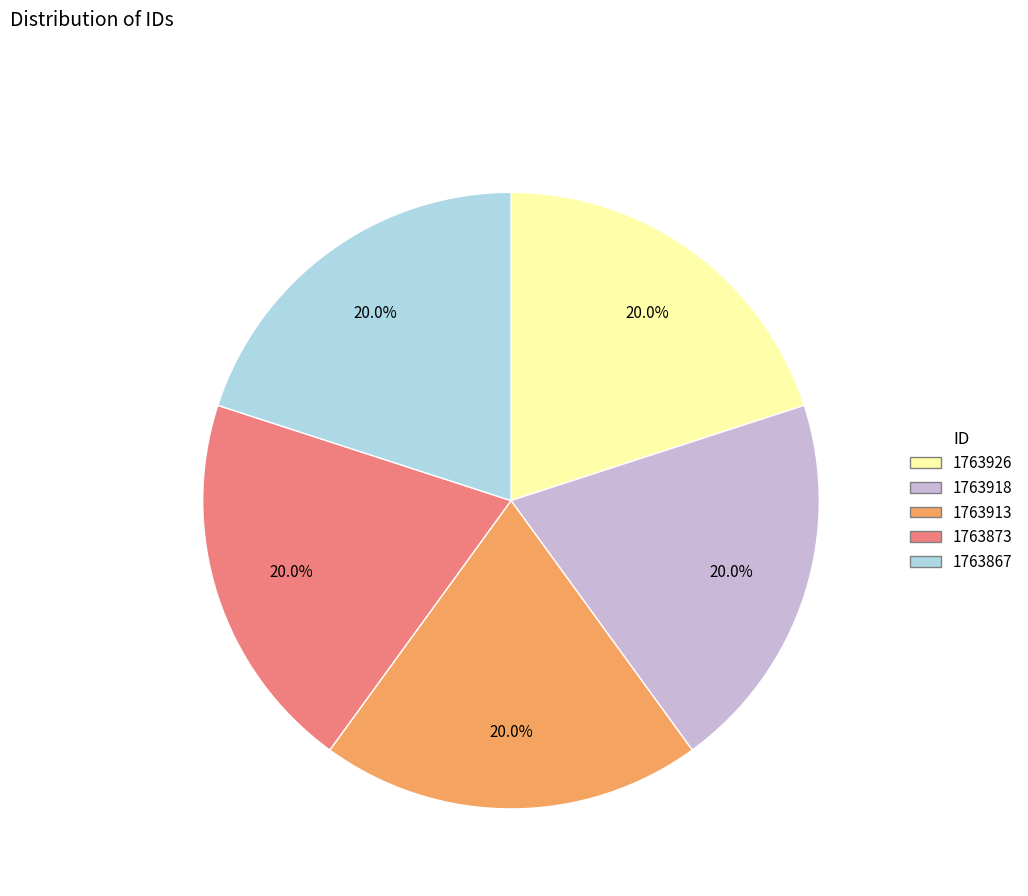

Is it true that 1763867 is 27% of the pie?

False